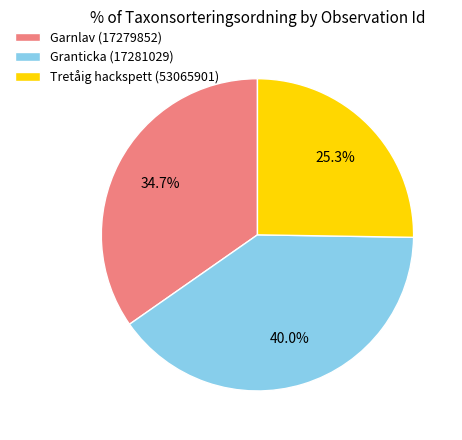

To the nearest percent, what is the combined percentage of Tretåig hackspett (53065901) and Granticka (17281029)?

65%